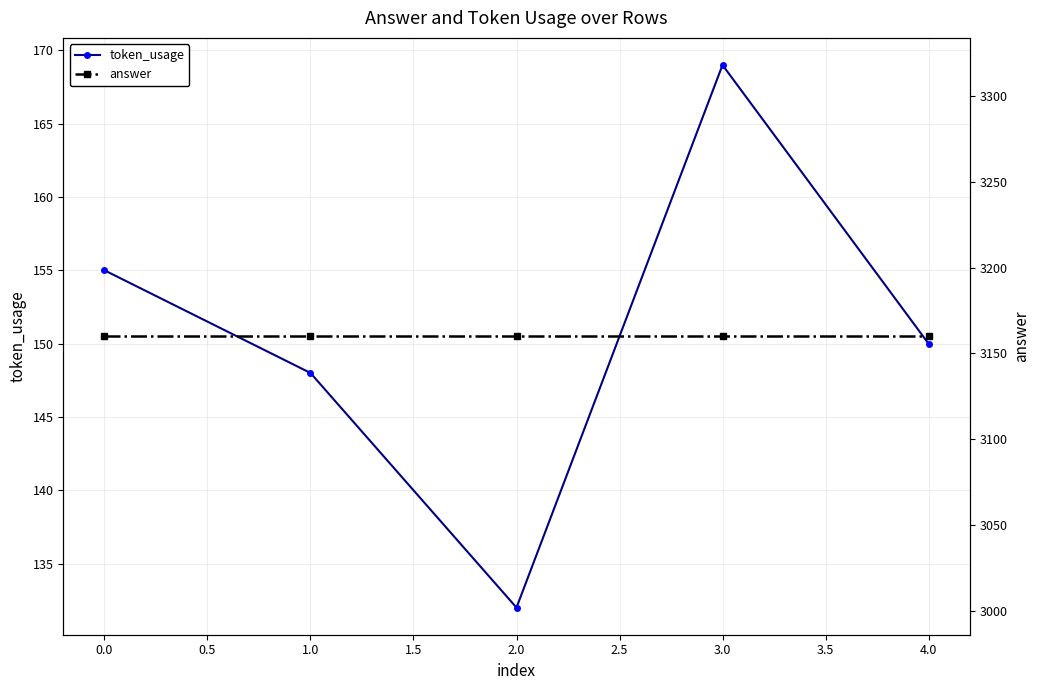

What is the average value of the answer series?

3160